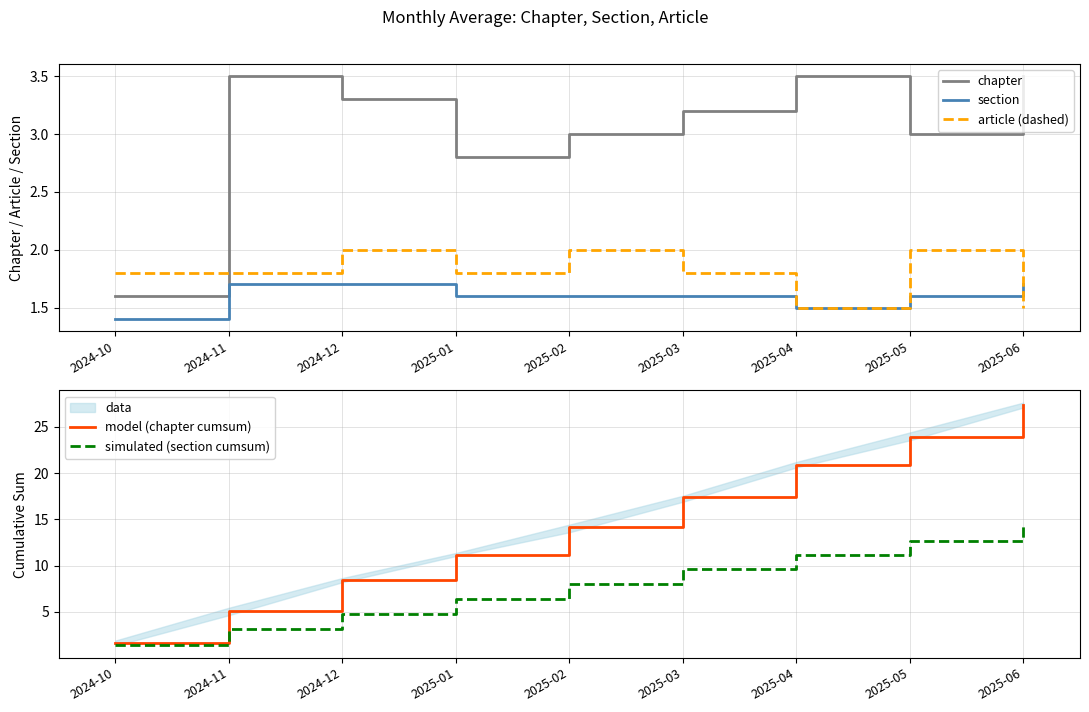

Which series has the largest total across all categories?

model (chapter cumsum)